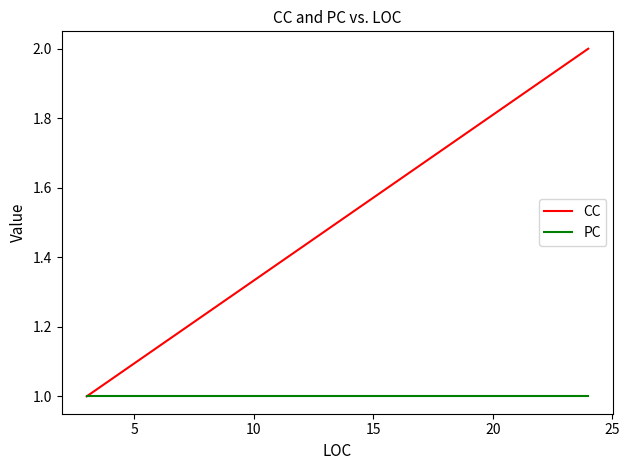

Does the chart display data point markers on the line(s)?

No